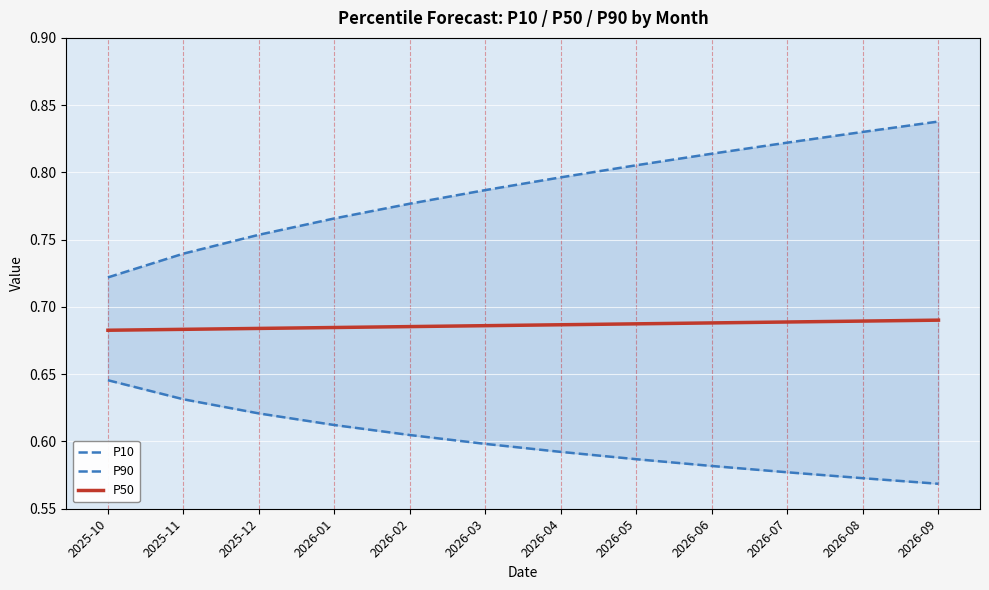

True or false: P50 and P90 cross at least once.

False